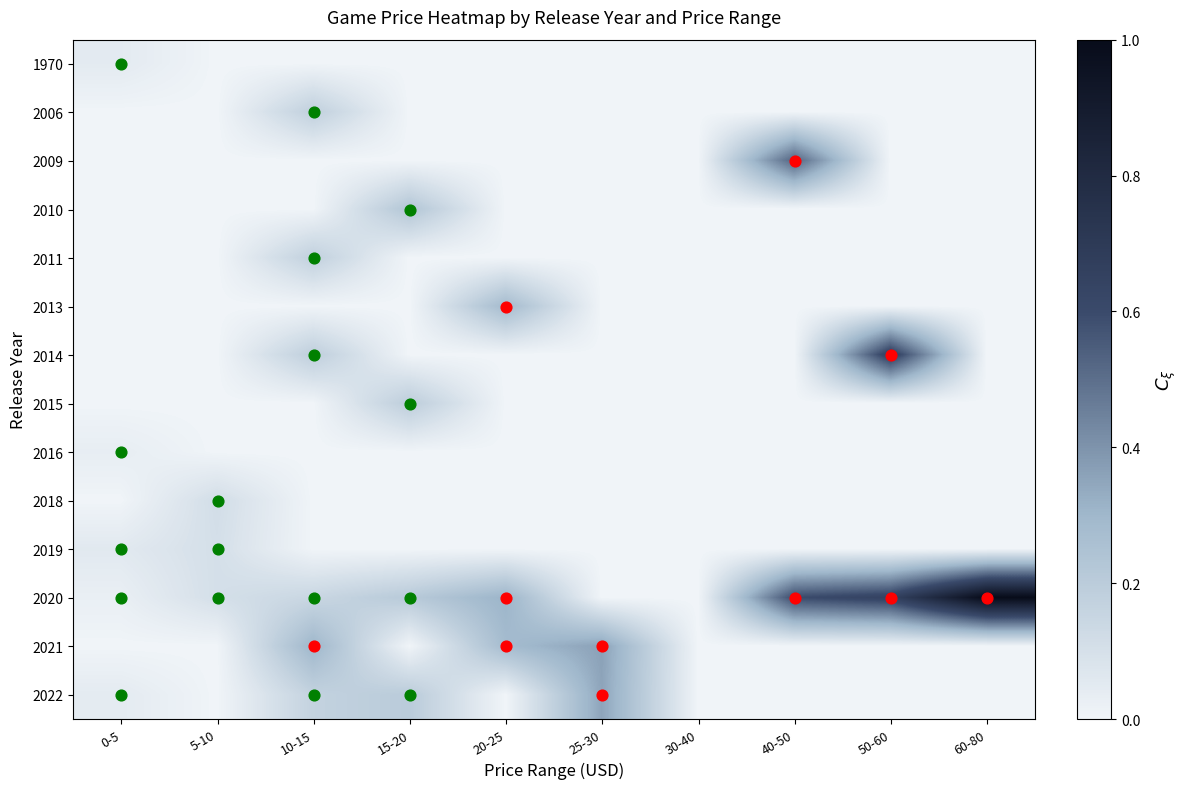

Between 15-20 and 60-80, which is larger?

15-20